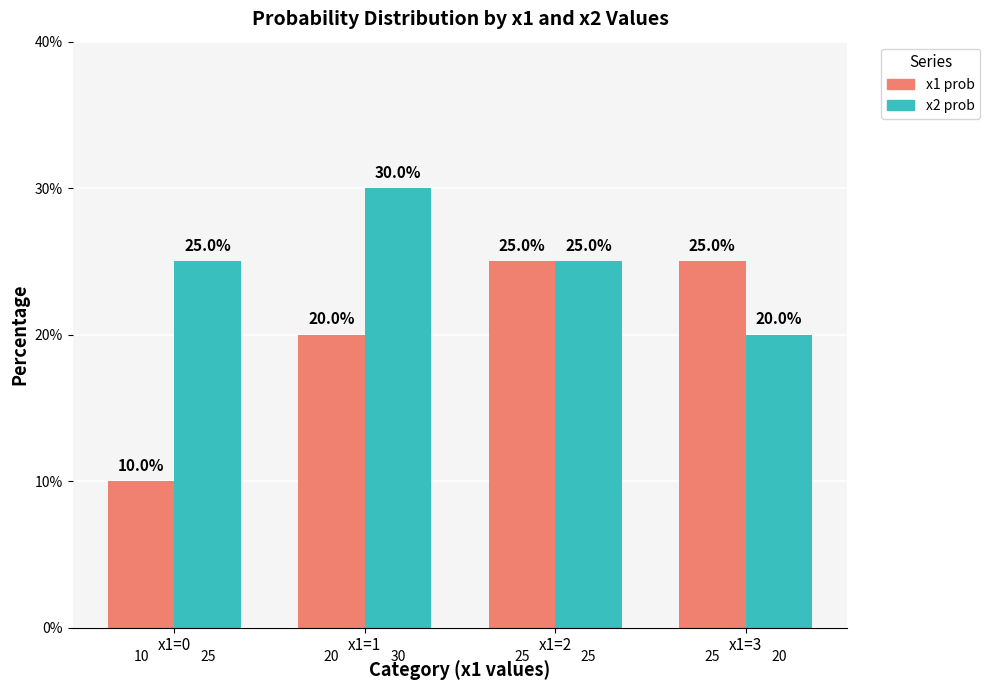

Which series changed the most between x1=2 and x1=3?

x2 prob